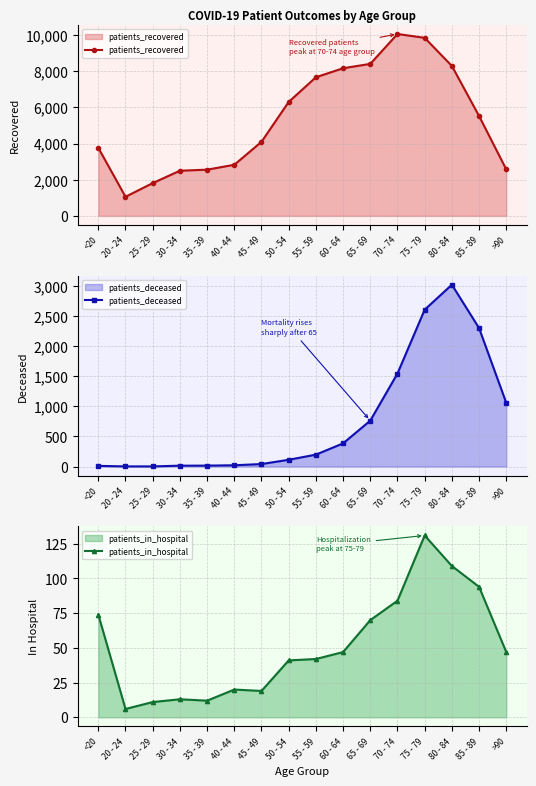

True or false: patients_deceased and patients_recovered intersect in this chart.

False